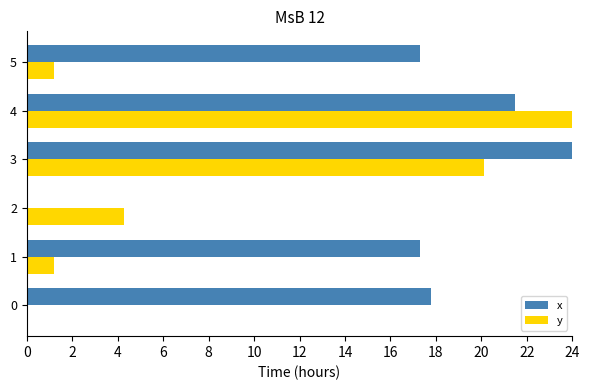

At which category is the sum across all series the highest?

4